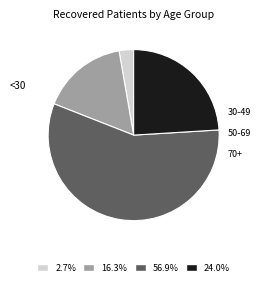

Is there any slice that represents more than half of the pie?

Yes